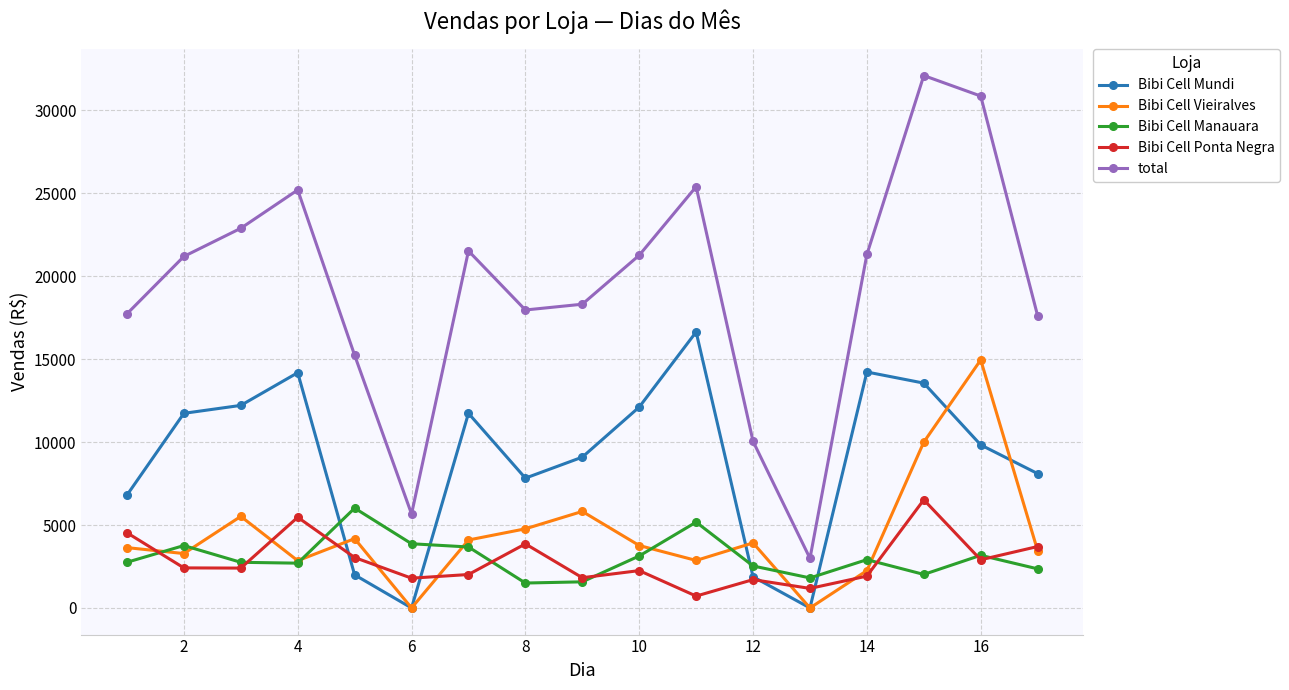

Which series has the largest total across all categories?

total